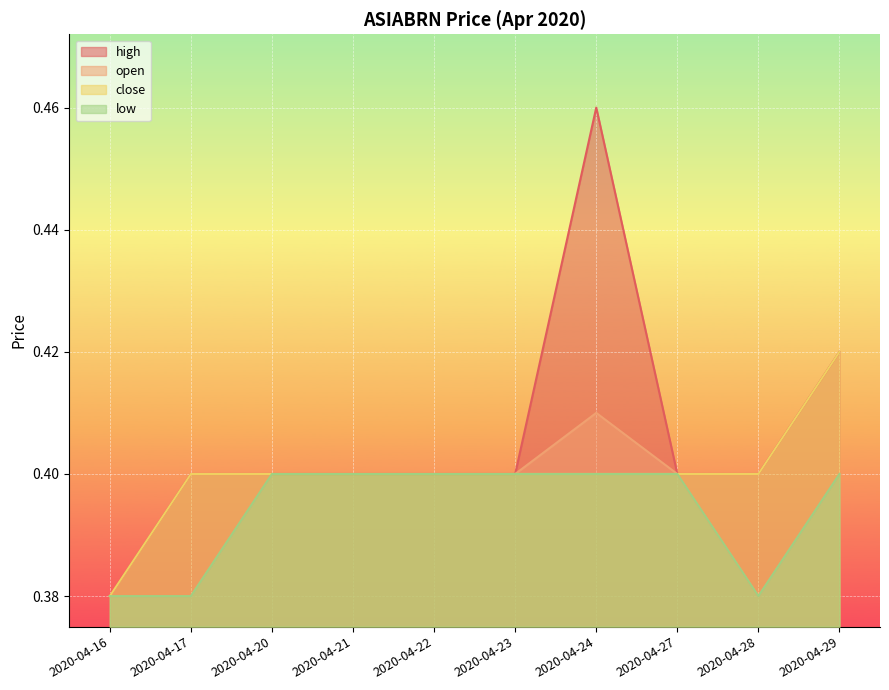

Reading left to right, extract all data points from this chart.

high: 2020-04-16=0.4	2020-04-17=0.4	2020-04-20=0.4	2020-04-21=0.4	2020-04-22=0.4	2020-04-23=0.4	2020-04-24=0.5	2020-04-27=0.4	2020-04-28=0.4	2020-04-29=0.4
open: 2020-04-16=0.4	2020-04-17=0.4	2020-04-20=0.4	2020-04-21=0.4	2020-04-22=0.4	2020-04-23=0.4	2020-04-24=0.4	2020-04-27=0.4	2020-04-28=0.4	2020-04-29=0.4
close: 2020-04-16=0.4	2020-04-17=0.4	2020-04-20=0.4	2020-04-21=0.4	2020-04-22=0.4	2020-04-23=0.4	2020-04-24=0.4	2020-04-27=0.4	2020-04-28=0.4	2020-04-29=0.4
low: 2020-04-16=0.4	2020-04-17=0.4	2020-04-20=0.4	2020-04-21=0.4	2020-04-22=0.4	2020-04-23=0.4	2020-04-24=0.4	2020-04-27=0.4	2020-04-28=0.4	2020-04-29=0.4